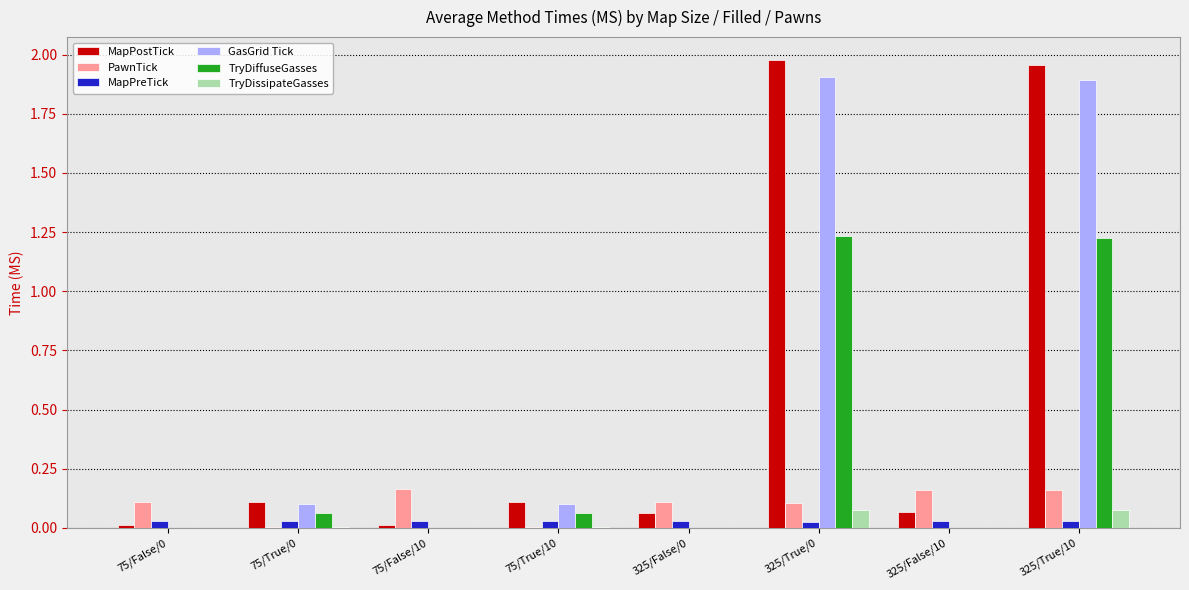

How many data points does each series have?

8